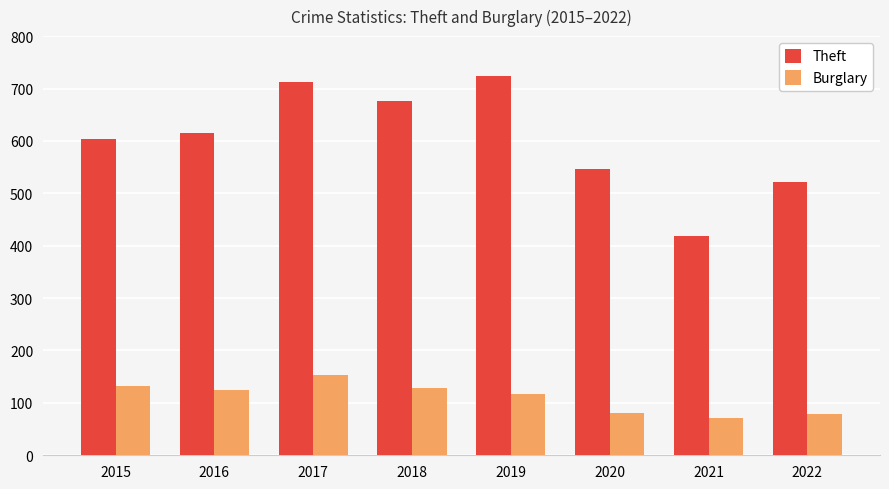

True or false: Theft has a value of 615 at 2016.

True